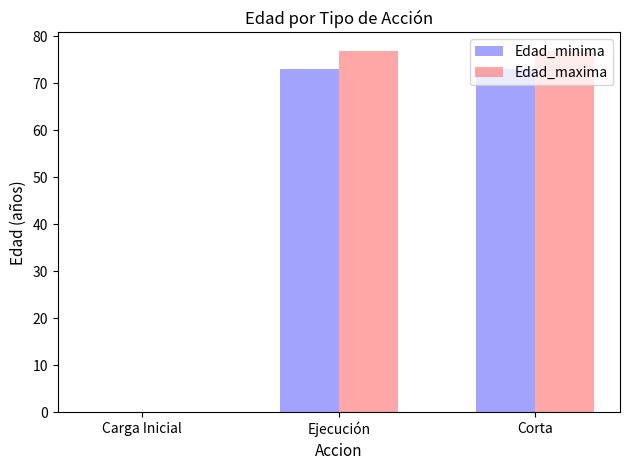

What is the sum of all Edad_minima values?

146